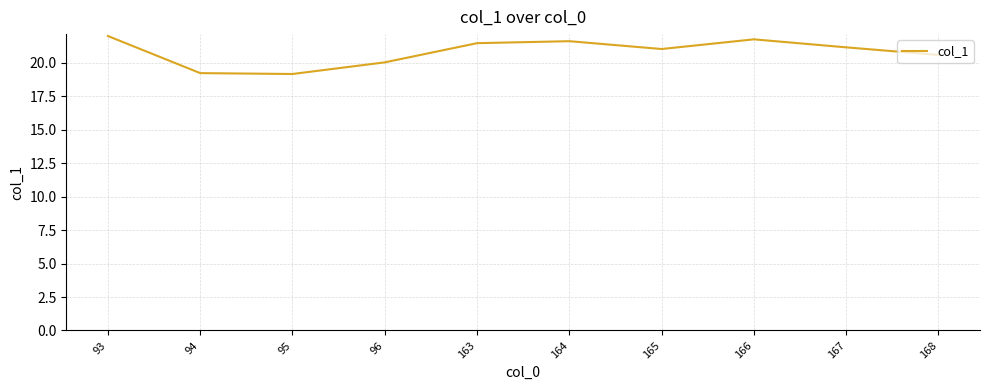

Between 93 and 94, which is larger?

93